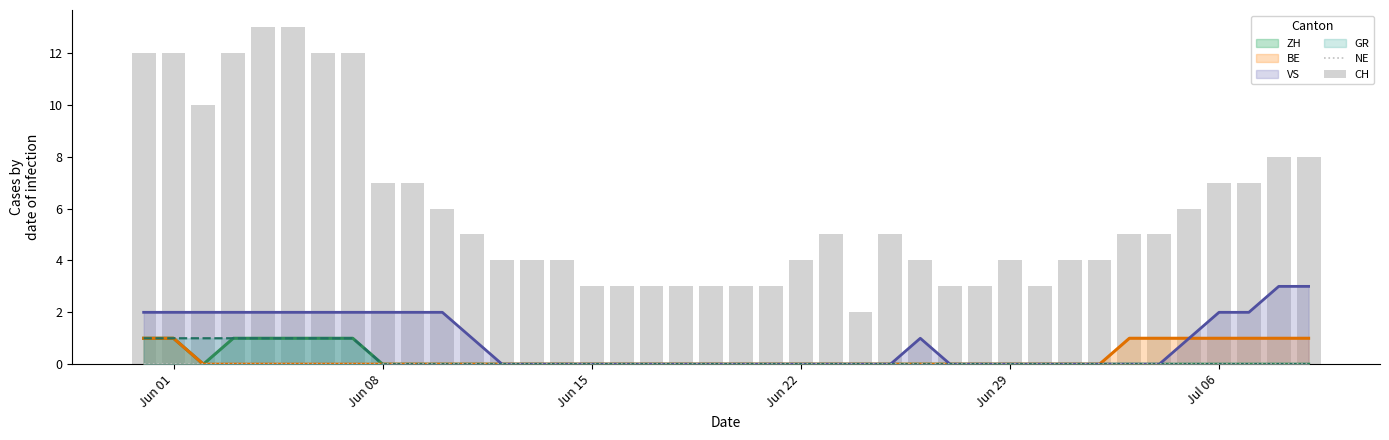

What is the minimum value for CH?

2